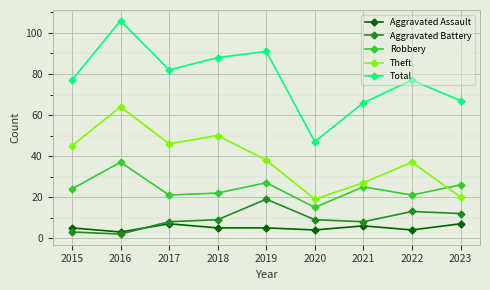

Is this an area chart (filled region under the line)?

No